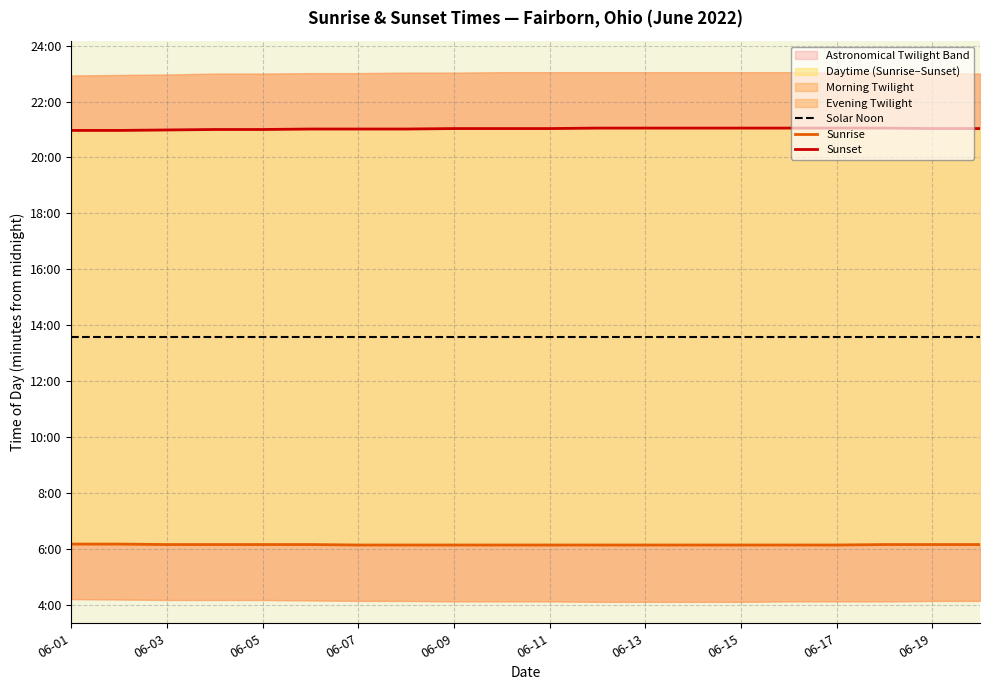

What is the value of the Solar Noon point at the 9th from the left?

814